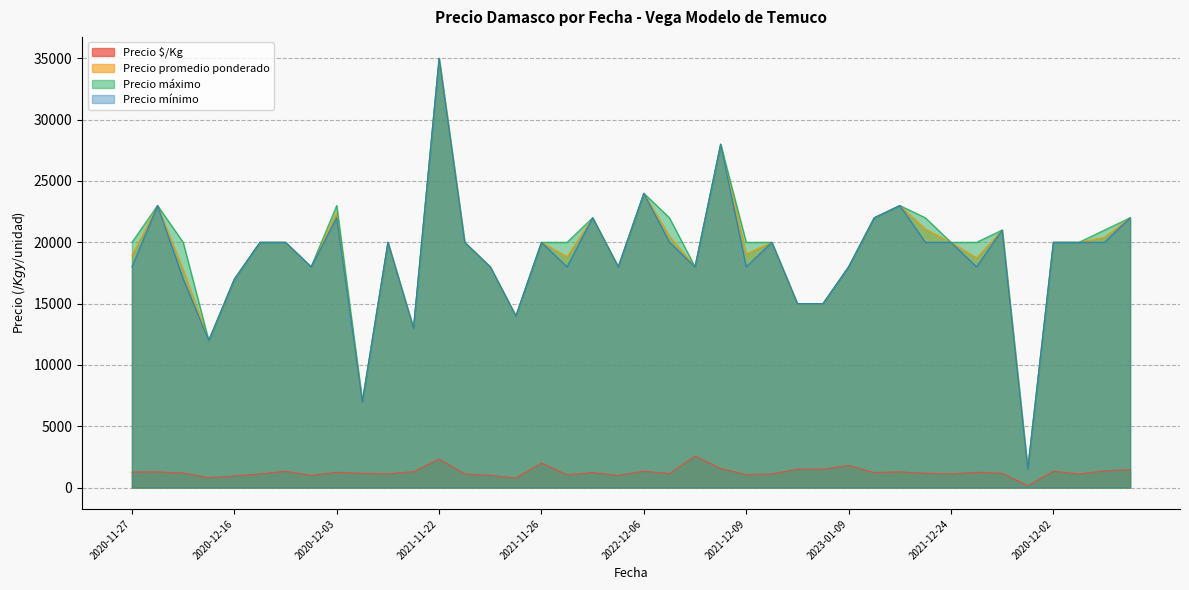

True or false: Precio máximo and Precio mínimo intersect in this chart.

False